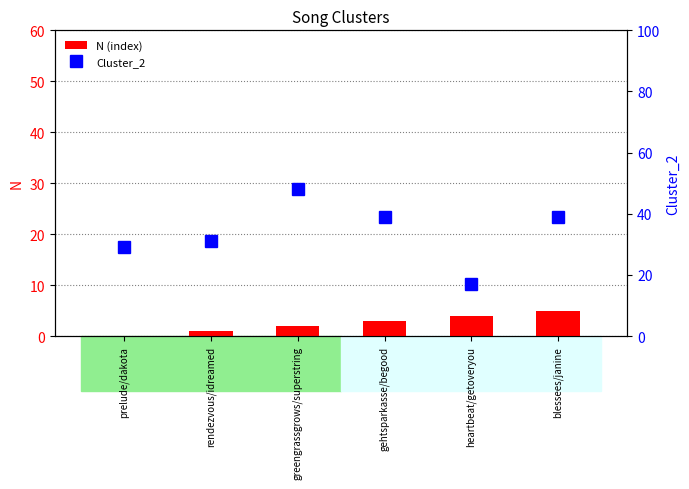

What is the difference between the N (index) values at prelude/dakota and rendezvous/idreamed?

1